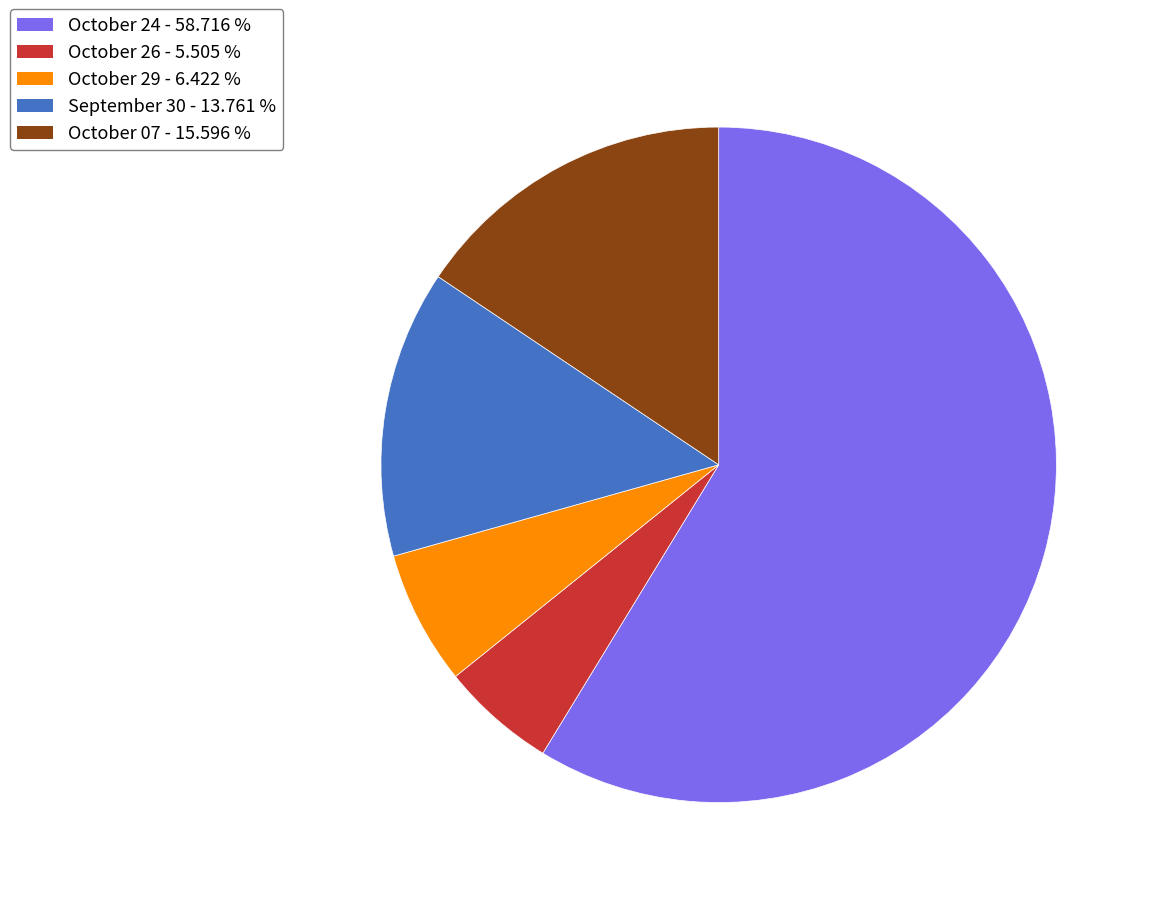

Does any single category account for the majority?

Yes